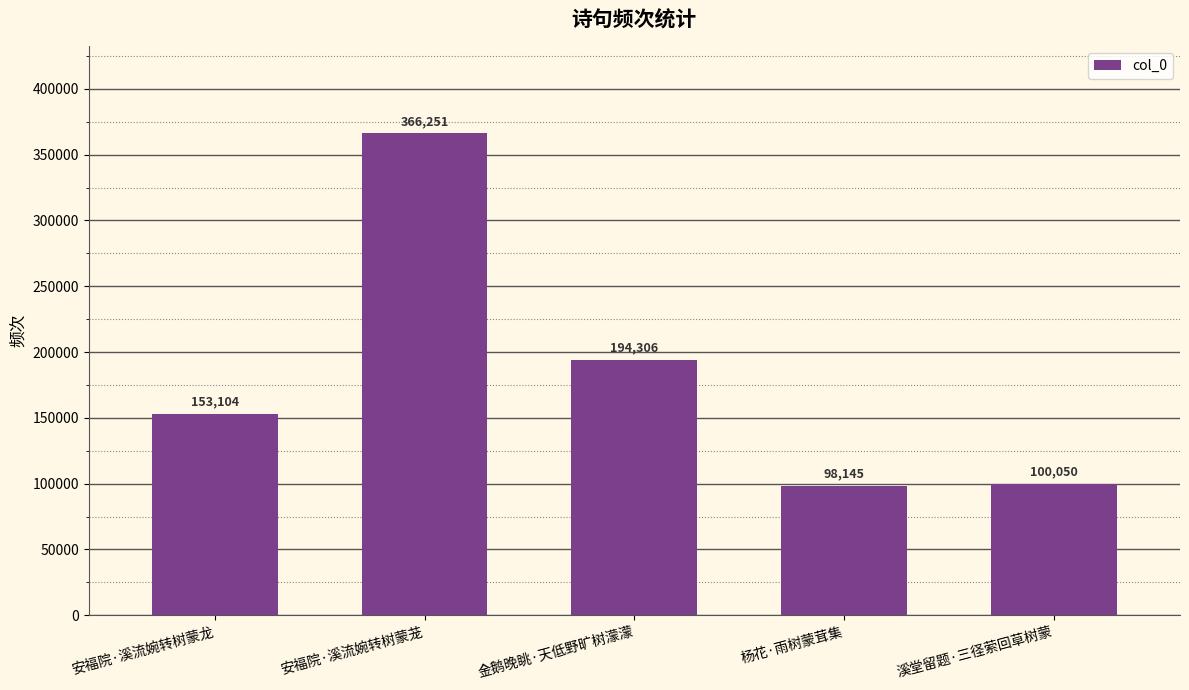

Reading left to right, transcribe all the data shown in this chart.

安福院·溪流婉转树蒙龙=153104	安福院·溪流婉转树蒙茏=366251	金鹅晚眺·天低野旷树濛濛=194306	杨花·雨树蒙茸集=98145	溪堂留题·三径萦回草树蒙=100050